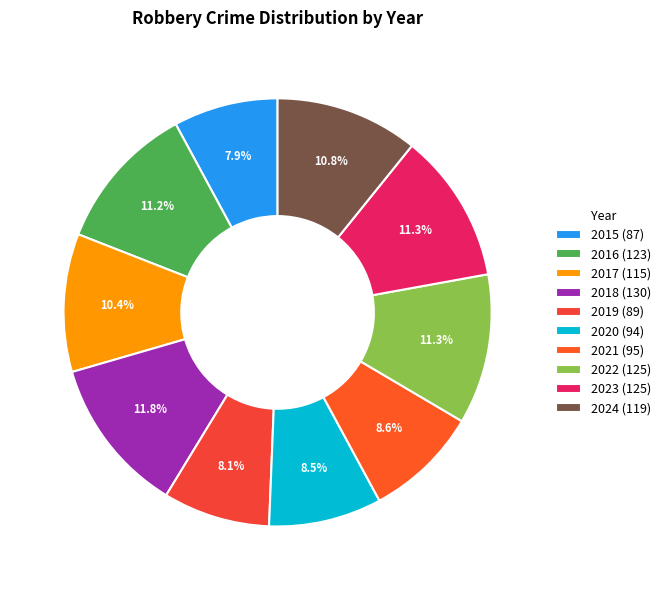

Does any single category account for the majority?

No